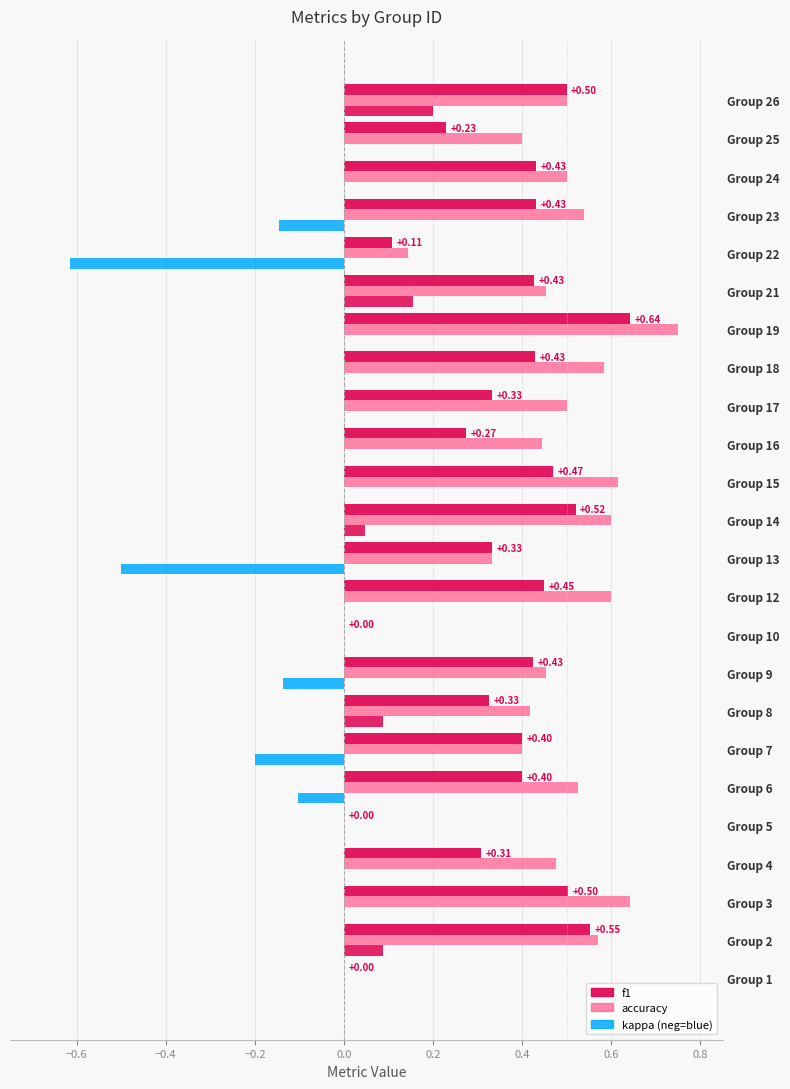

At how many categories does at least one series exceed 0?

21